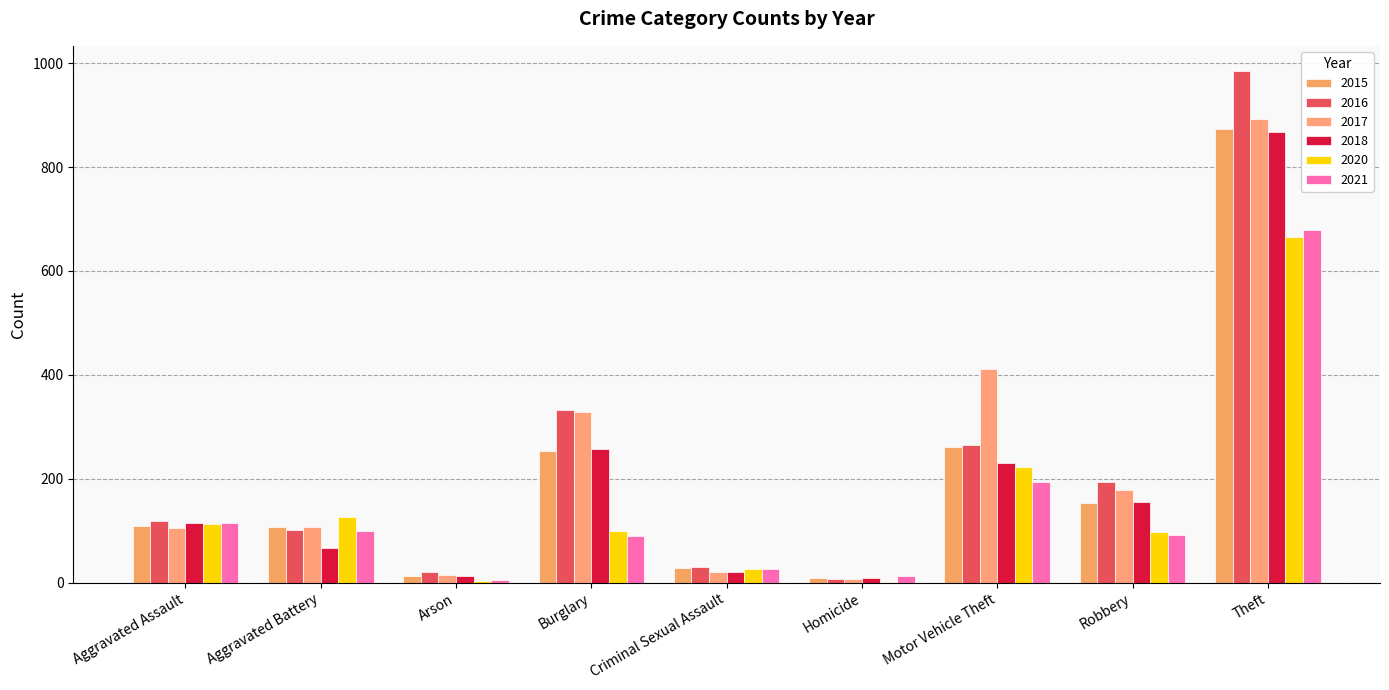

Are the bars horizontal?

No